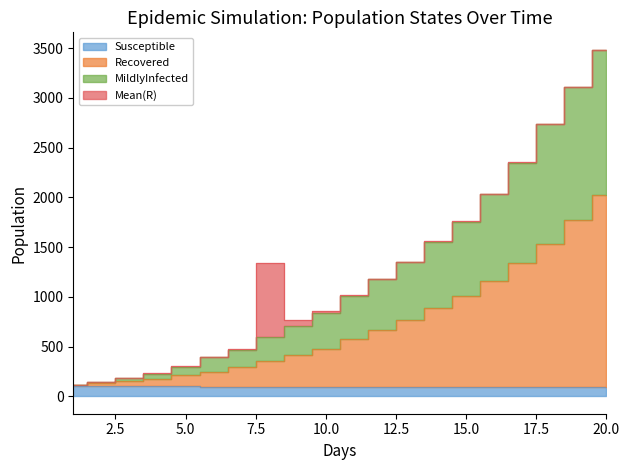

True or false: MildlyInfected has more than 1 points higher than both neighbors.

False